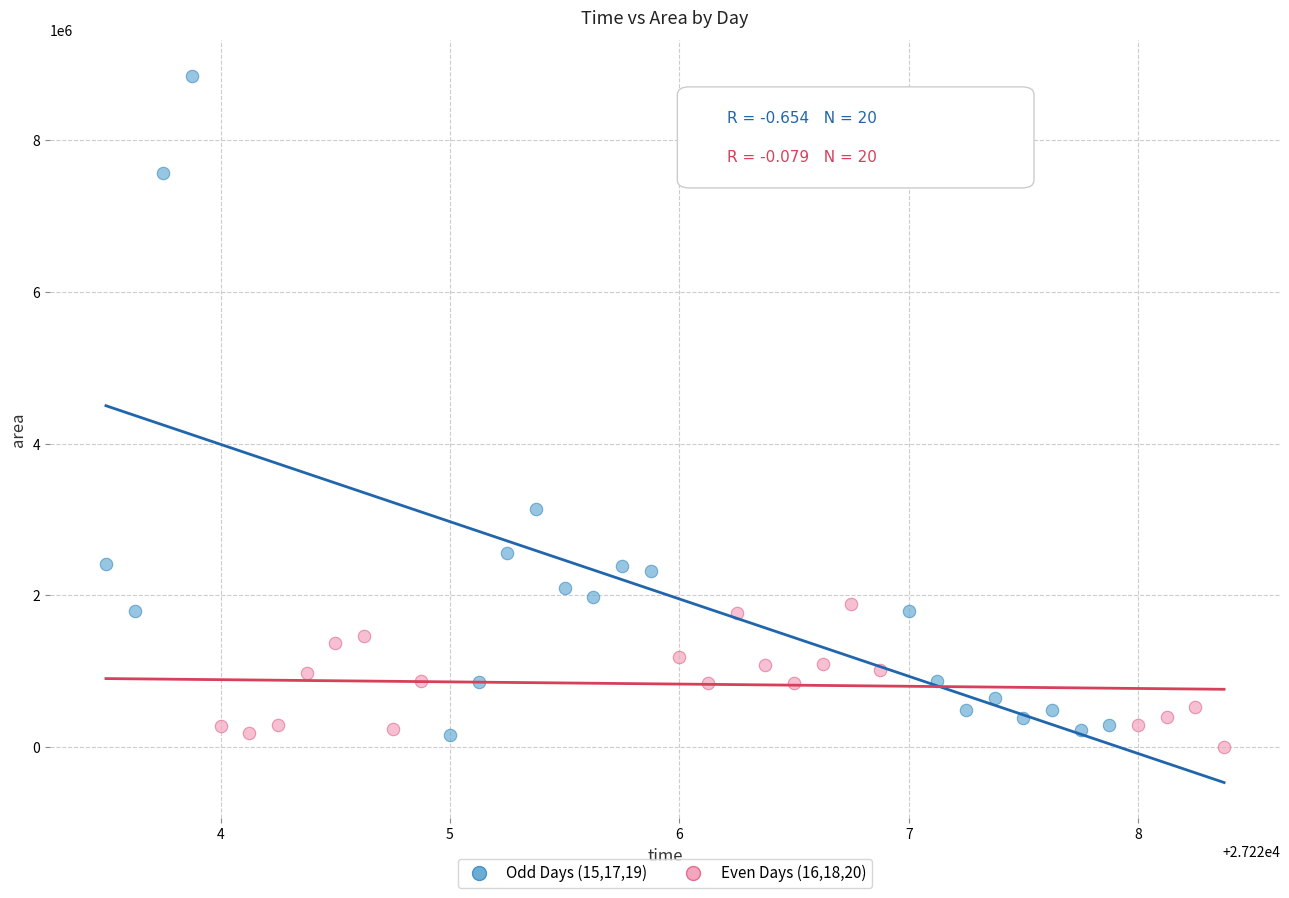

Which series contains the highest Y value?

Odd Days (15,17,19)